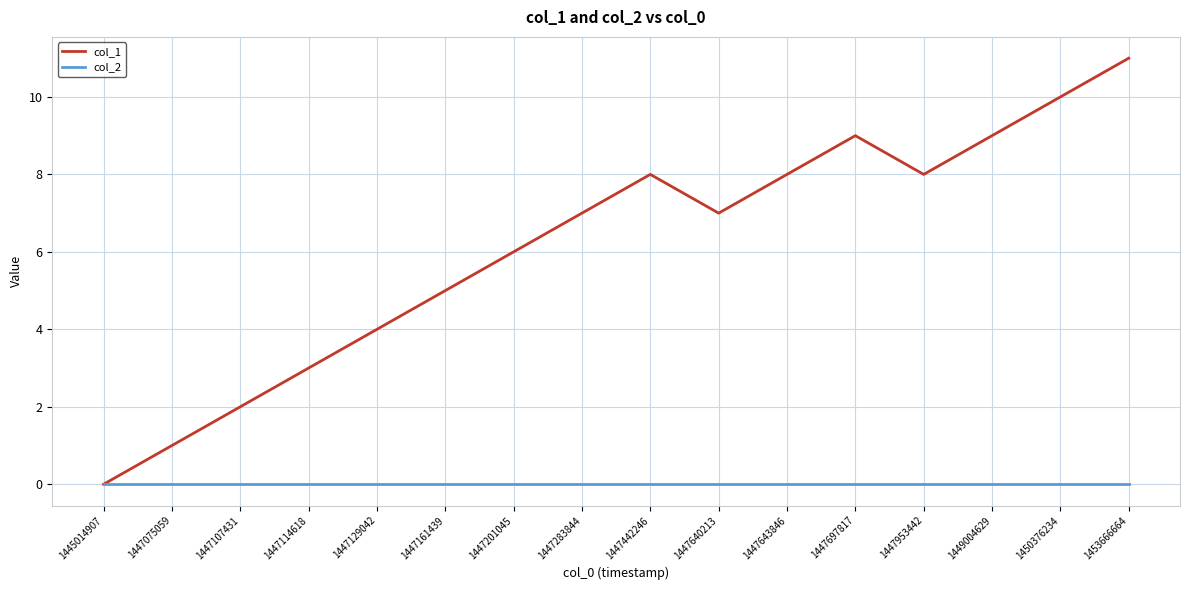

What is the difference between the second highest and minimum values in the col_1 series?

10